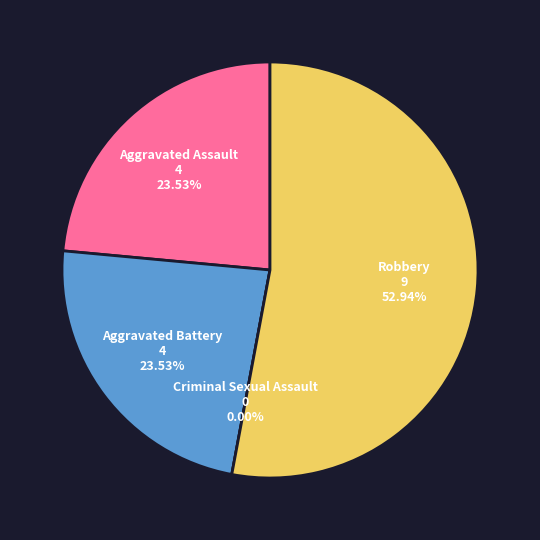

To the nearest percent, what is the difference between the largest and smallest slice percentages?

53%